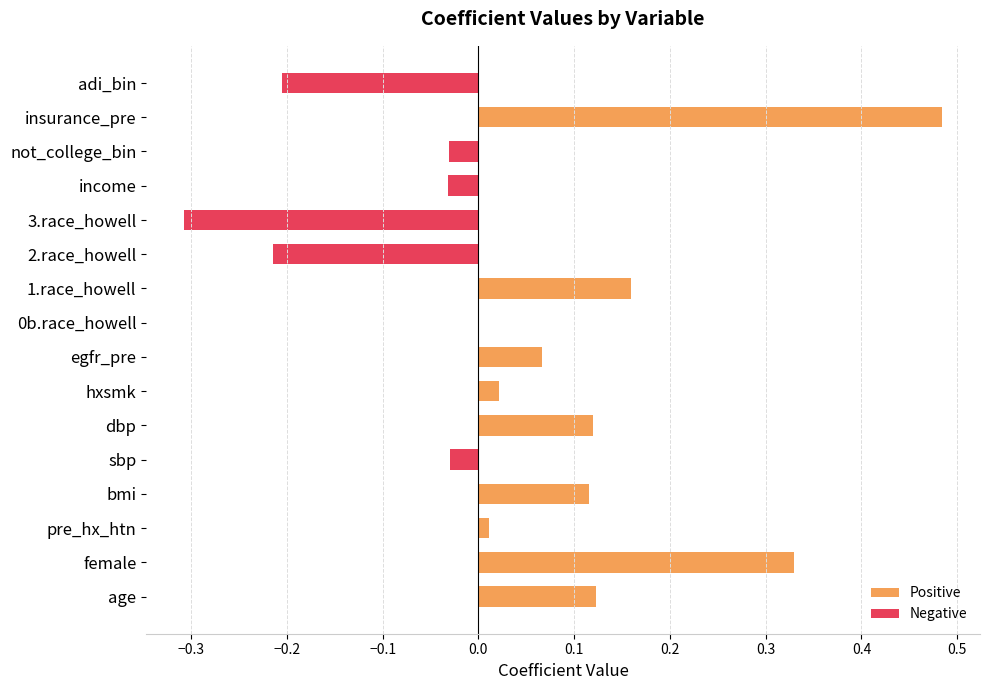

How many data points in Positive are above 0?

9